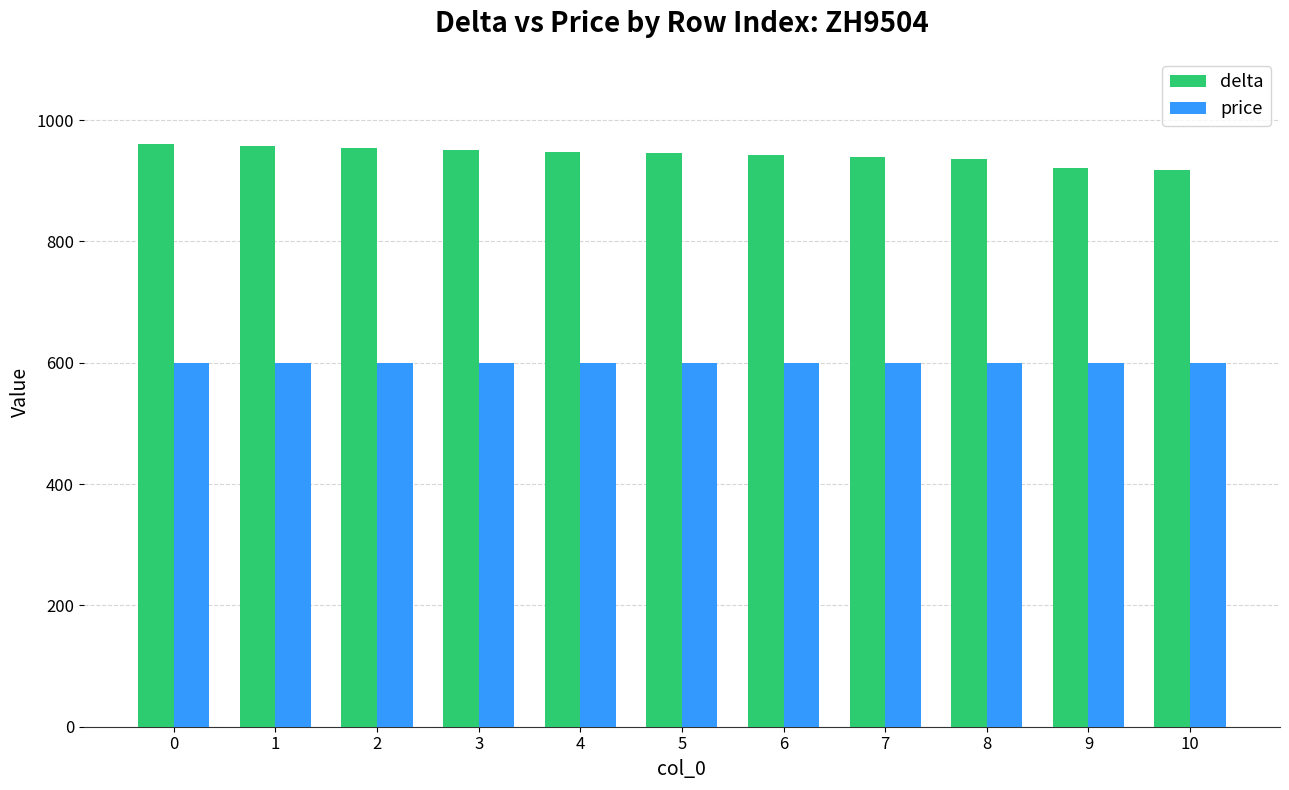

Is the value of price at 4 greater than the value of delta at 0?

No